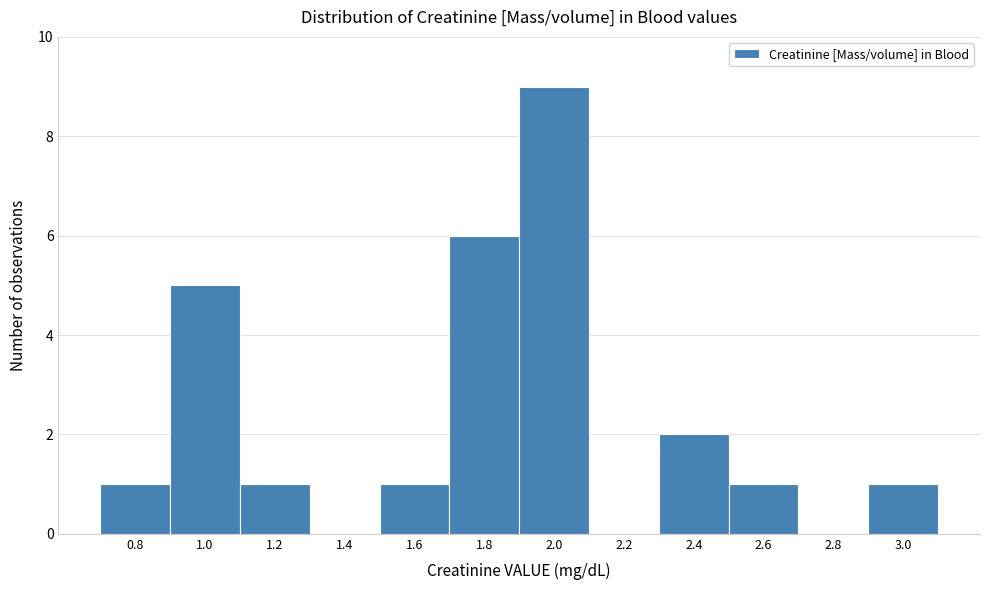

Reading left to right, extract all data points from this chart.

0.8=1	1.0=5	1.2=1	1.4=0	1.6=1	1.8=6	2.0=9	2.2=0	2.4=2	2.6=1	2.8=0	3.0=1